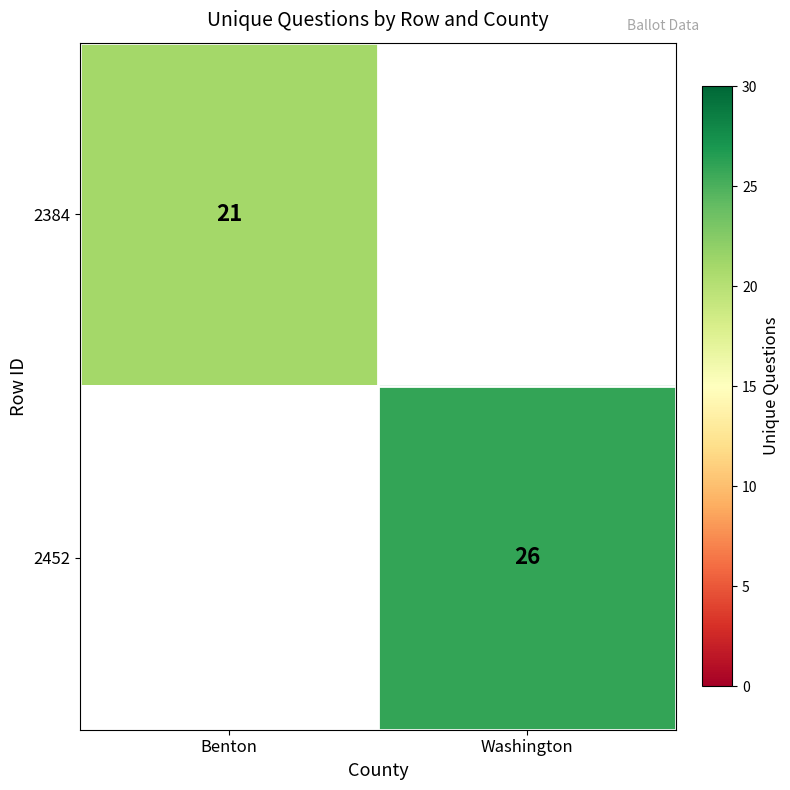

The value of 2384 at Benton is 13. True or false?

False